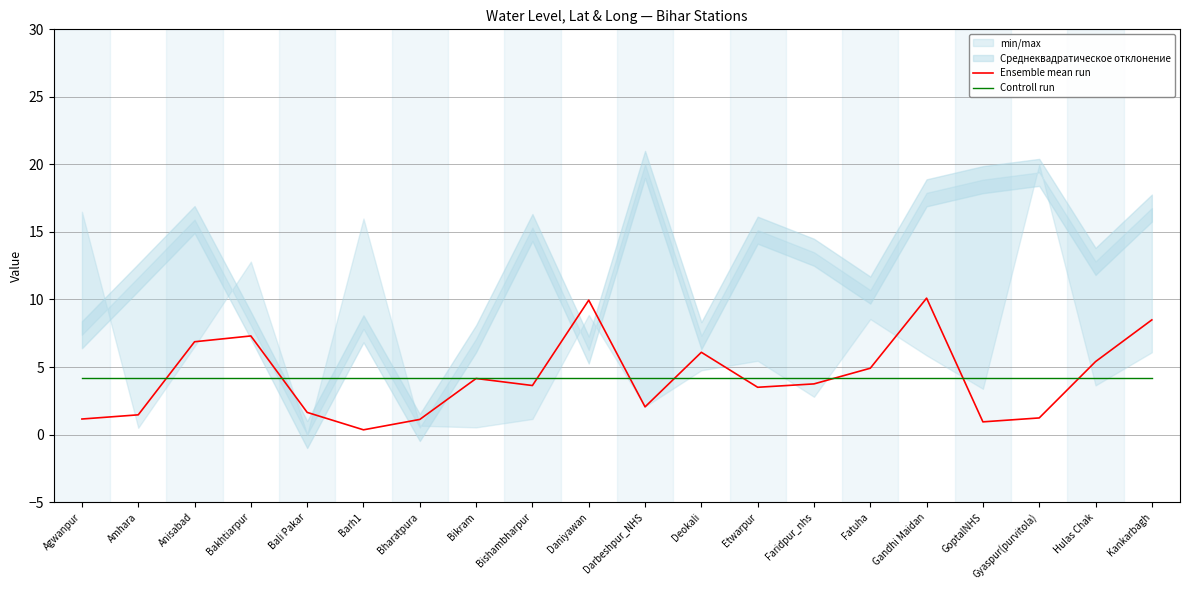

The value of Ensemble mean run at Bakhtiarpur is 7.3. True or false?

True